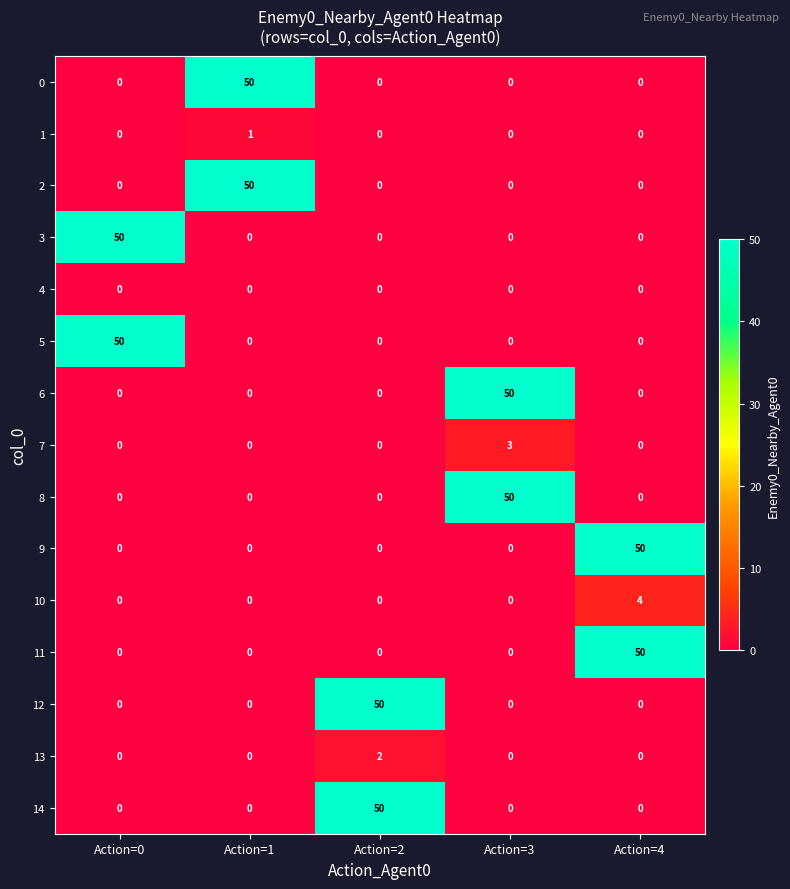

The 1 series shows 0 at Action=2. True or false?

True